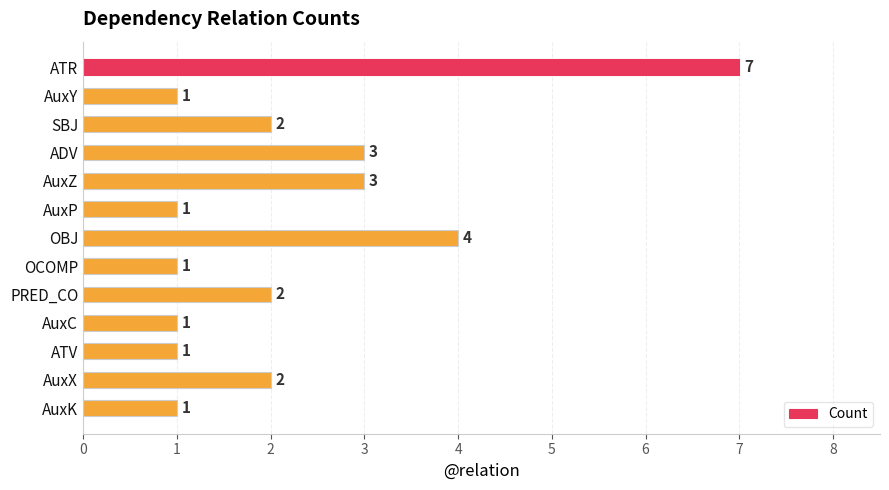

At which label is the value closest to 4?

OBJ